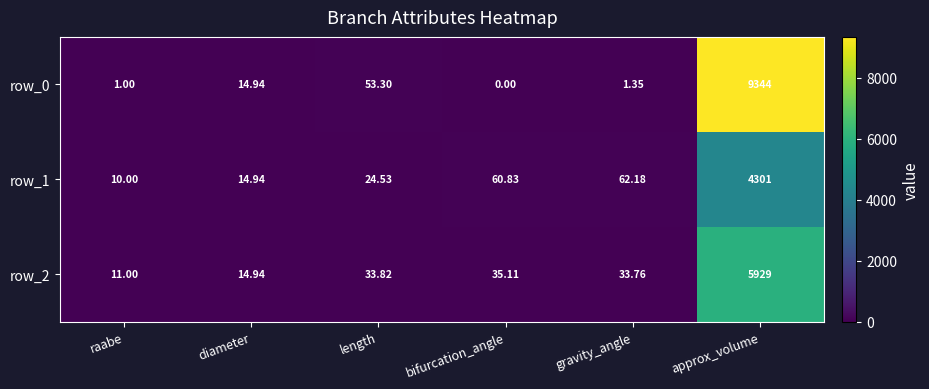

Rank the series by their maximum value, from highest to lowest.

row_0, row_2, row_1